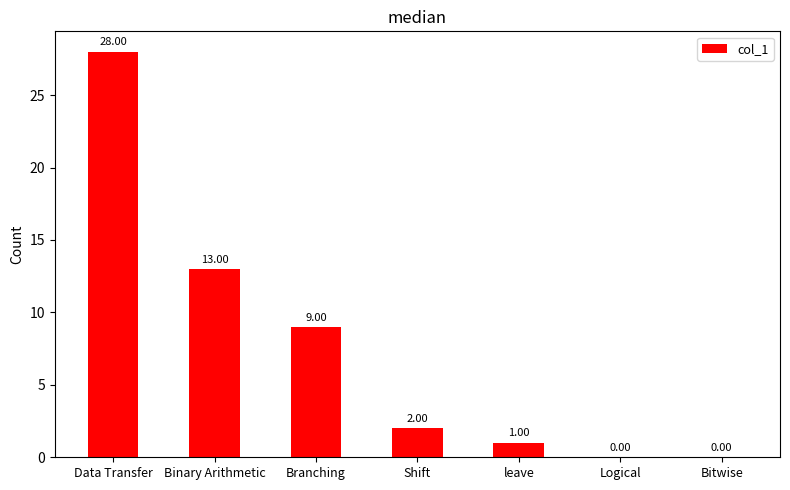

At which label does the data first exceed 2?

Data Transfer